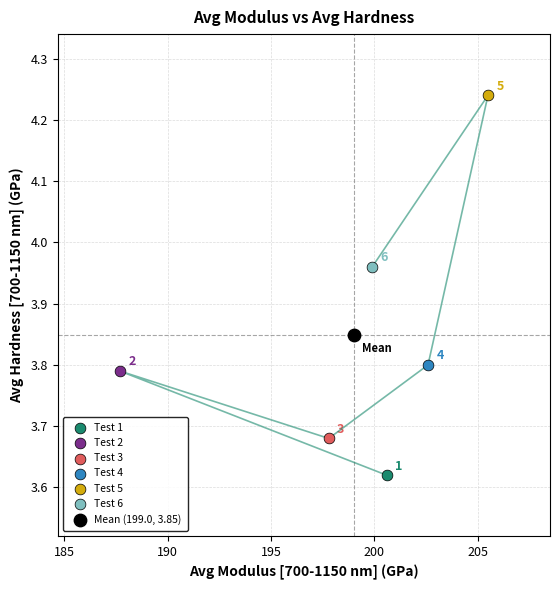

What are all the series names shown in the legend?

Test 1, Test 2, Test 3, Test 4, Test 5, Test 6, Mean (199.0, 3.85)